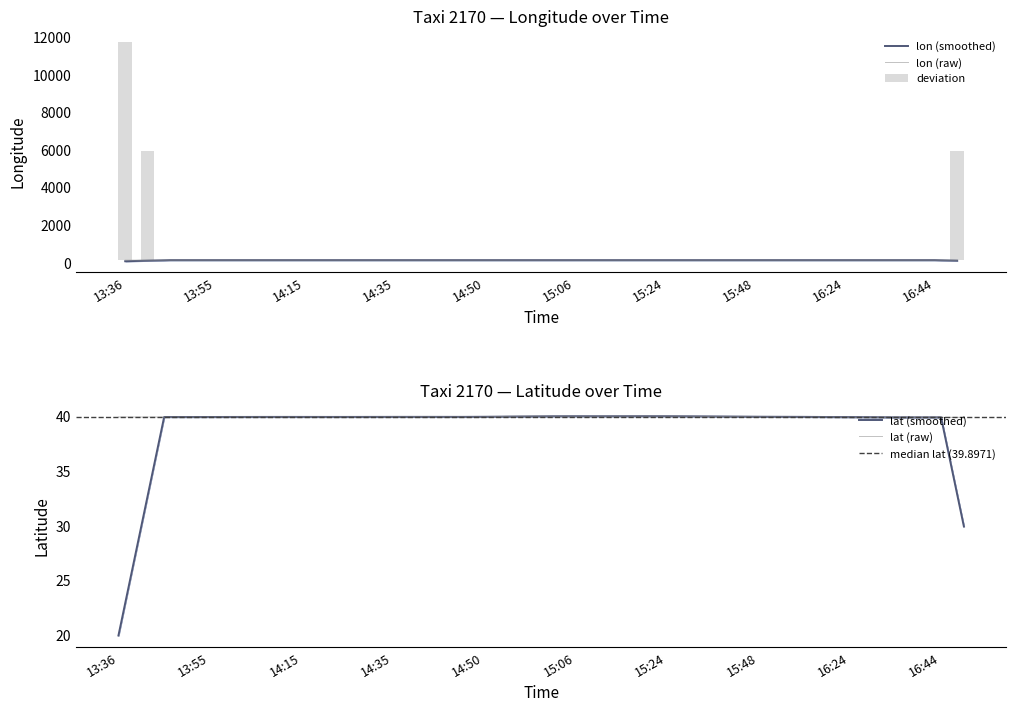

Between 15:29 and 14:00, which is larger?

14:00